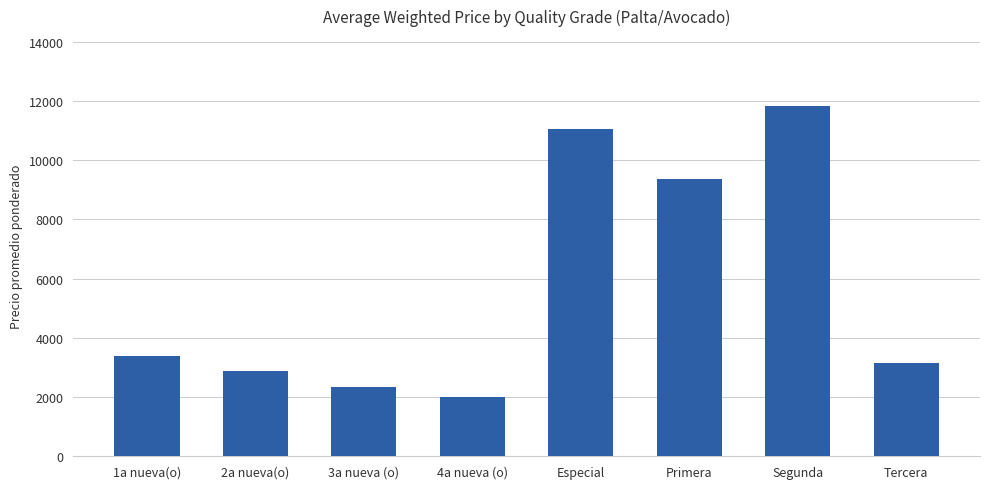

At which category does the chart reach its minimum across all series?

4a nueva (o)